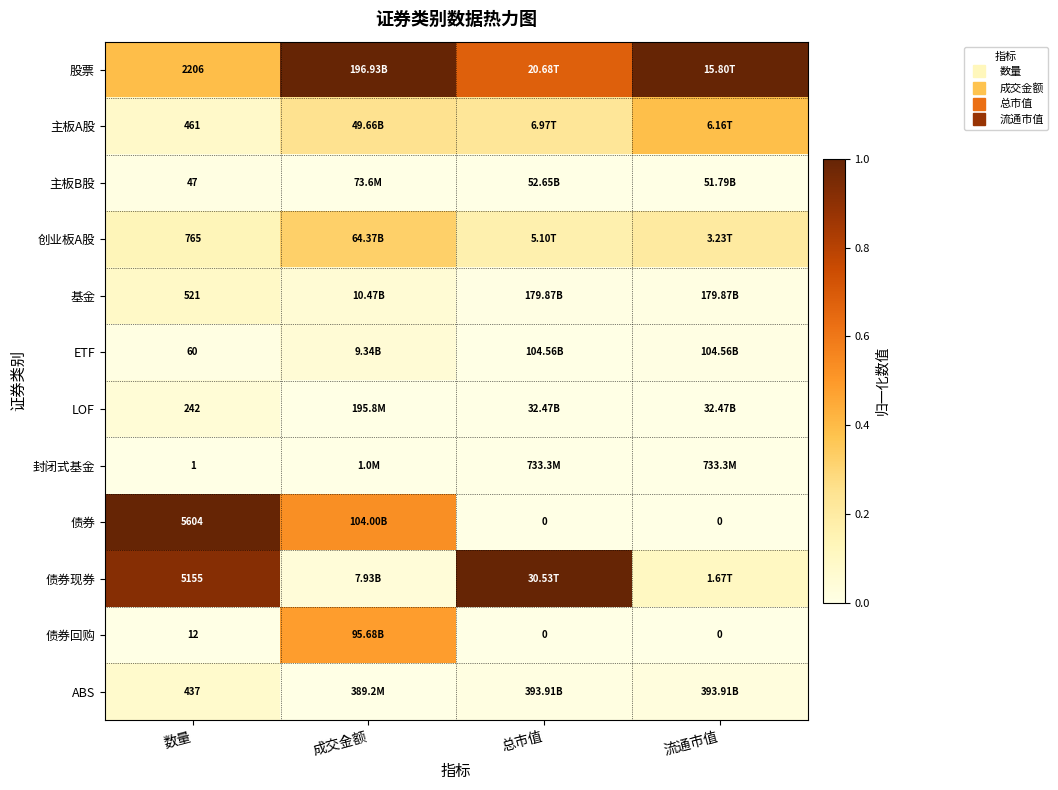

At which label does ABS reach its peak?

数量